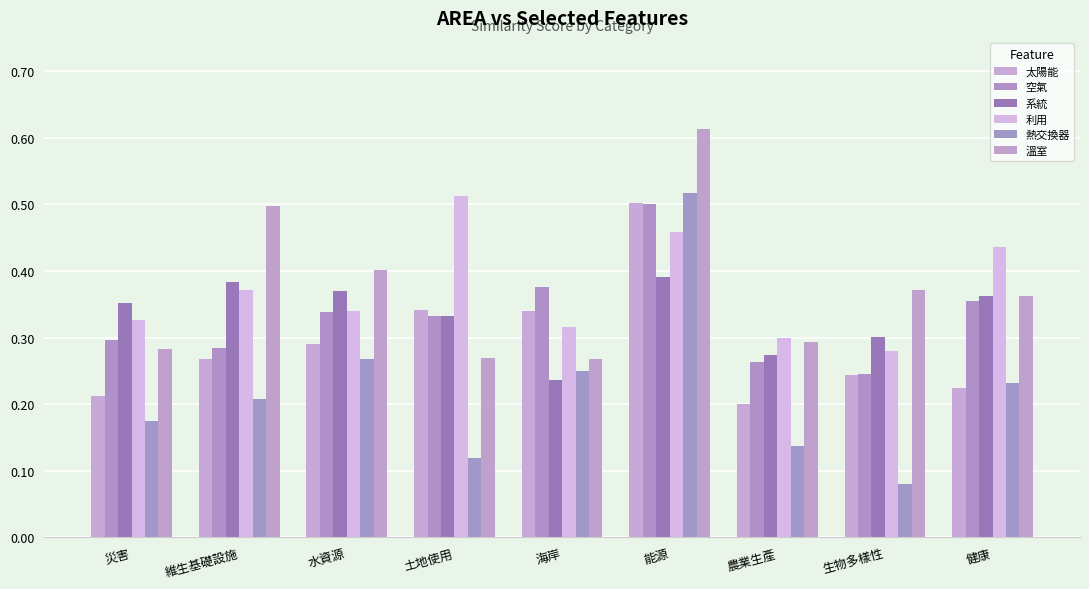

Which has a higher value, 健康 or 災害?

健康